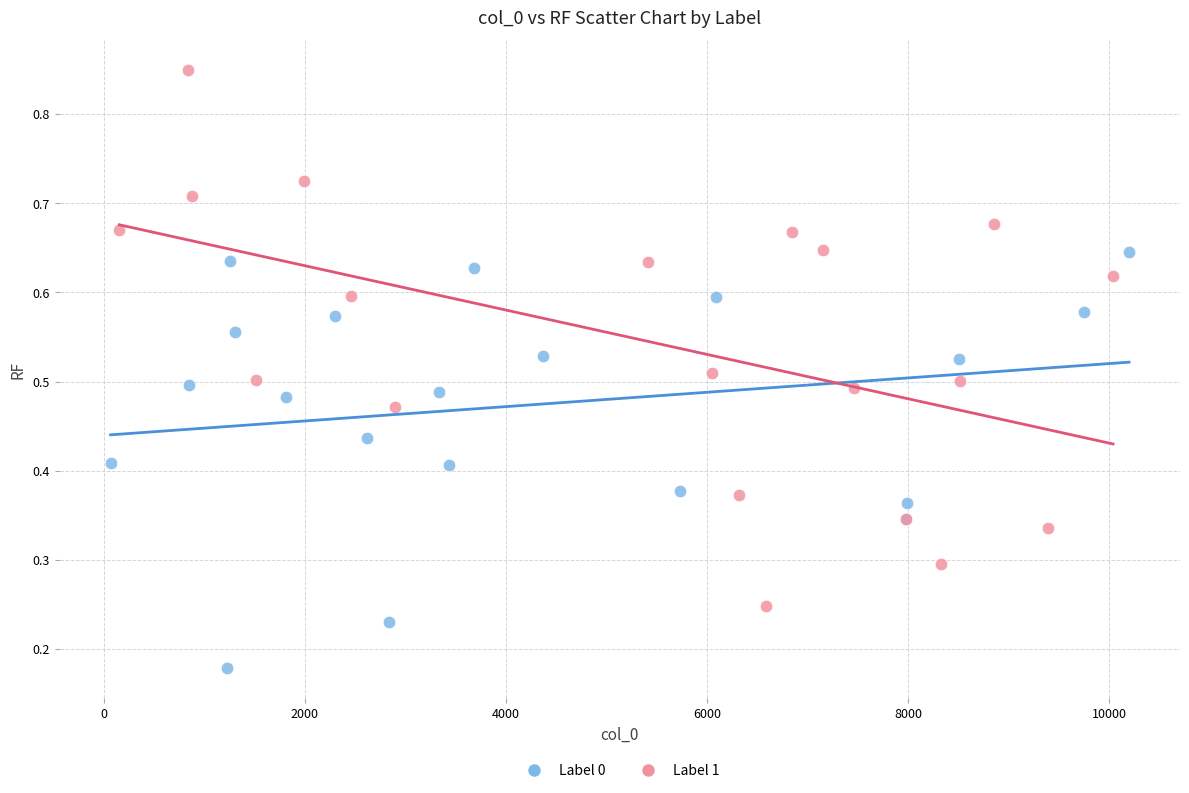

Which series contains the lowest Y value?

Label 0